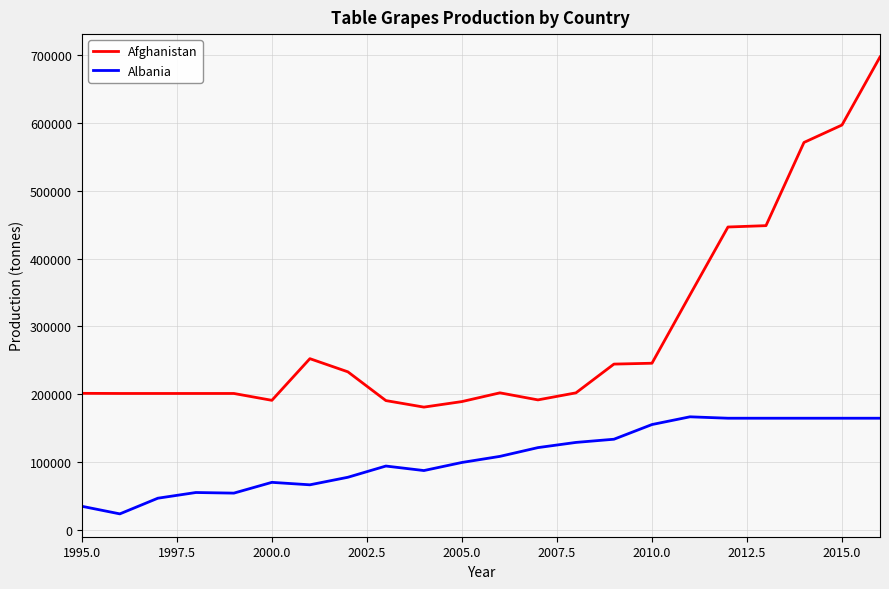

Which series has the largest total across all categories?

Afghanistan